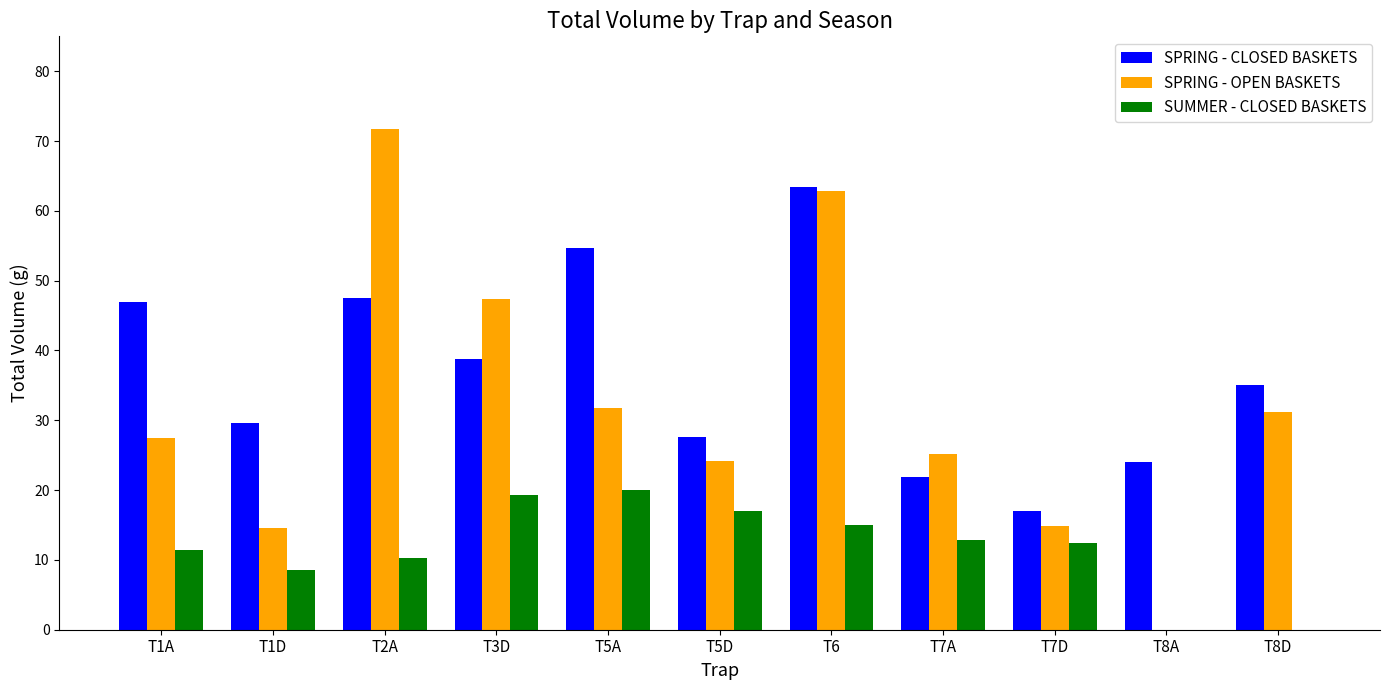

Where is SPRING - CLOSED BASKETS nearest to the value 40?

T3D